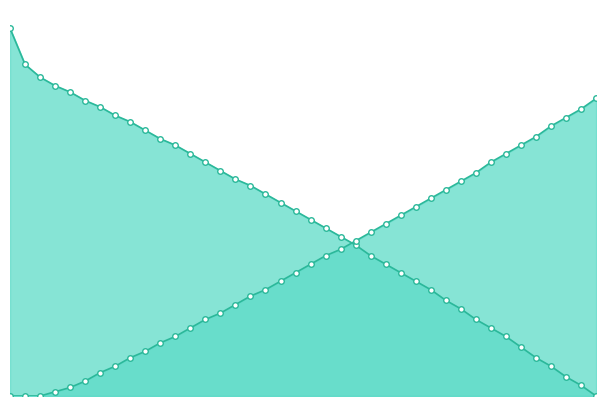

Which has a higher value, 19 or 39?

19